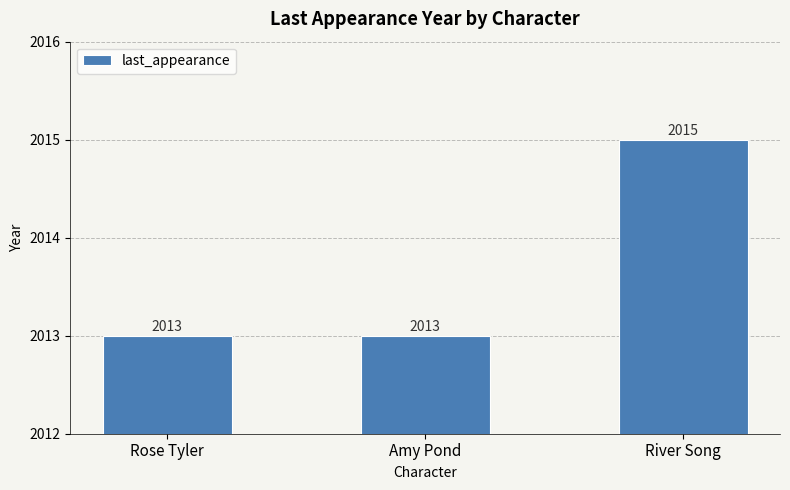

Which has a higher value, Rose Tyler or River Song?

River Song